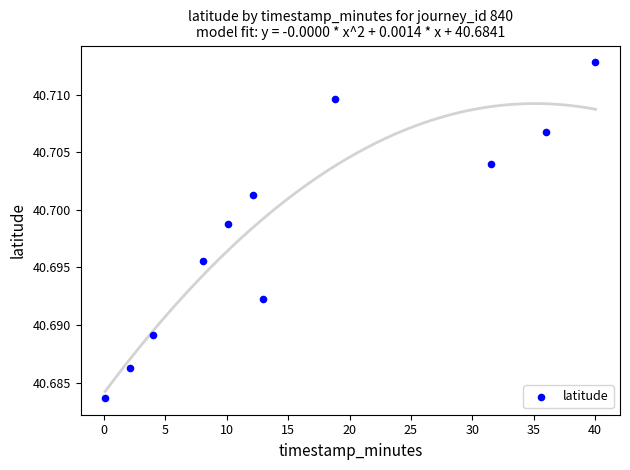

What is the range of X values (max minus min)?

39.9